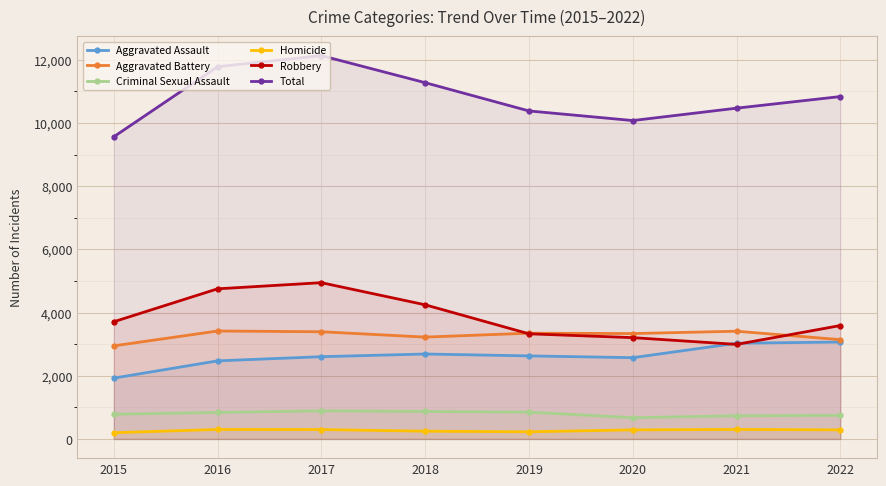

At which label is Homicide closest to 250?

2018